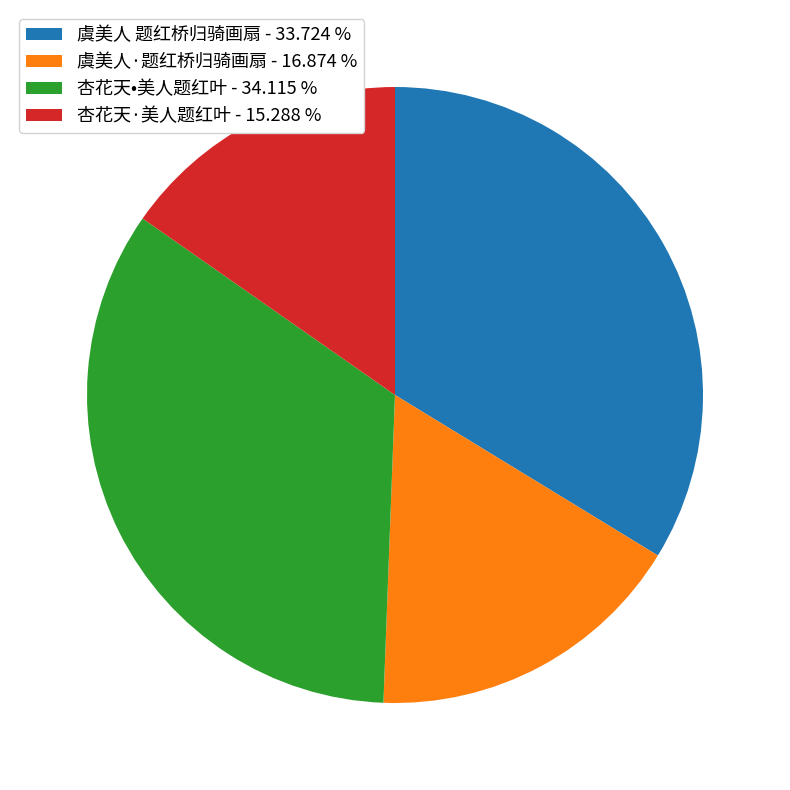

What is the smallest slice in the pie chart?

杏花天·美人题红叶